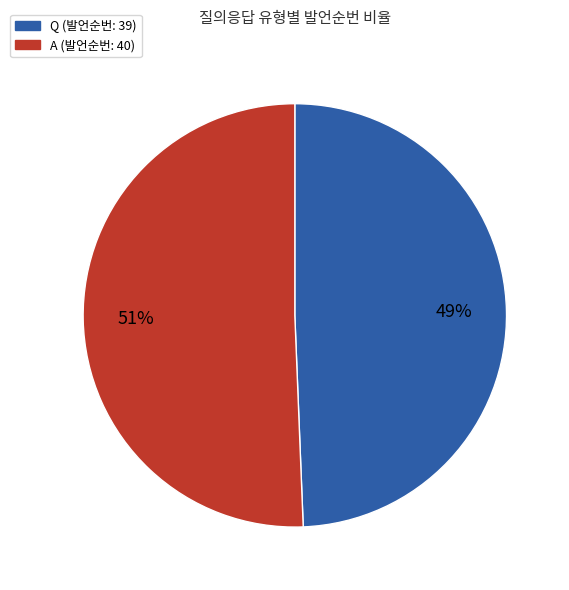

Which category has the smallest portion of the pie?

Q